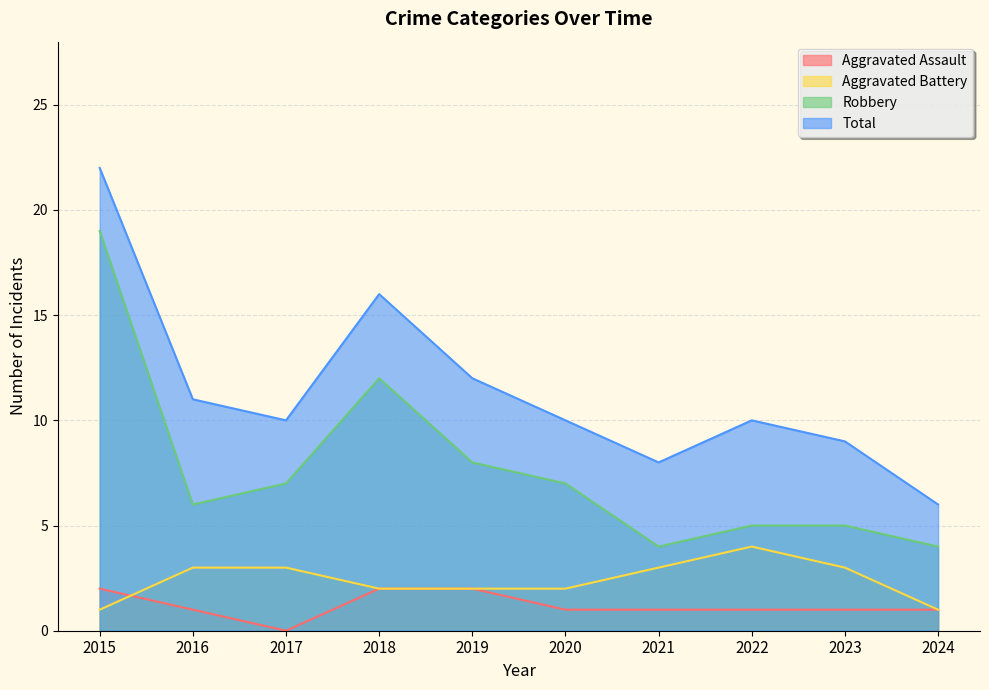

True or false: Total has a value of 2 at 2017.

False